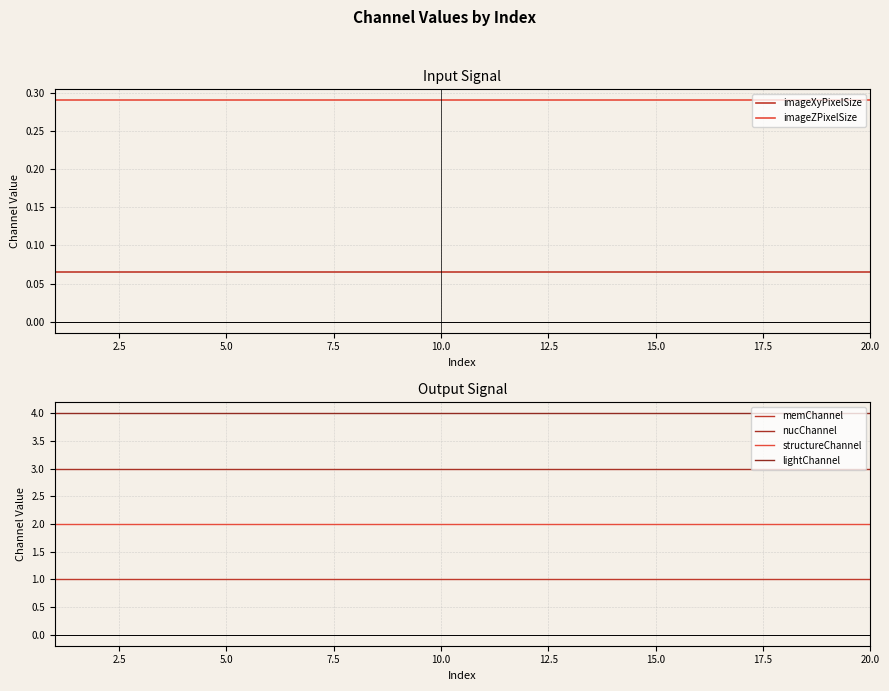

True or false: imageZPixelSize has a value of 0.5 at 5.0.

False